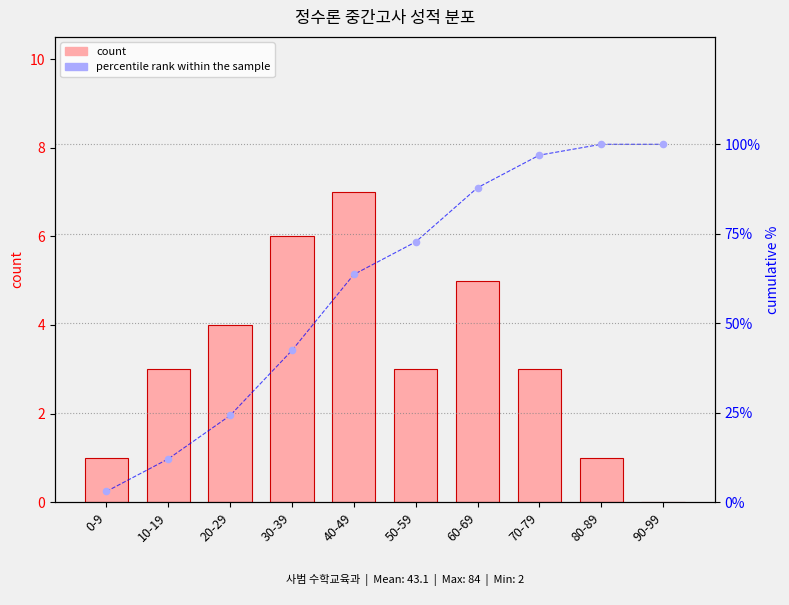

At how many categories does at least one series exceed 74?

4